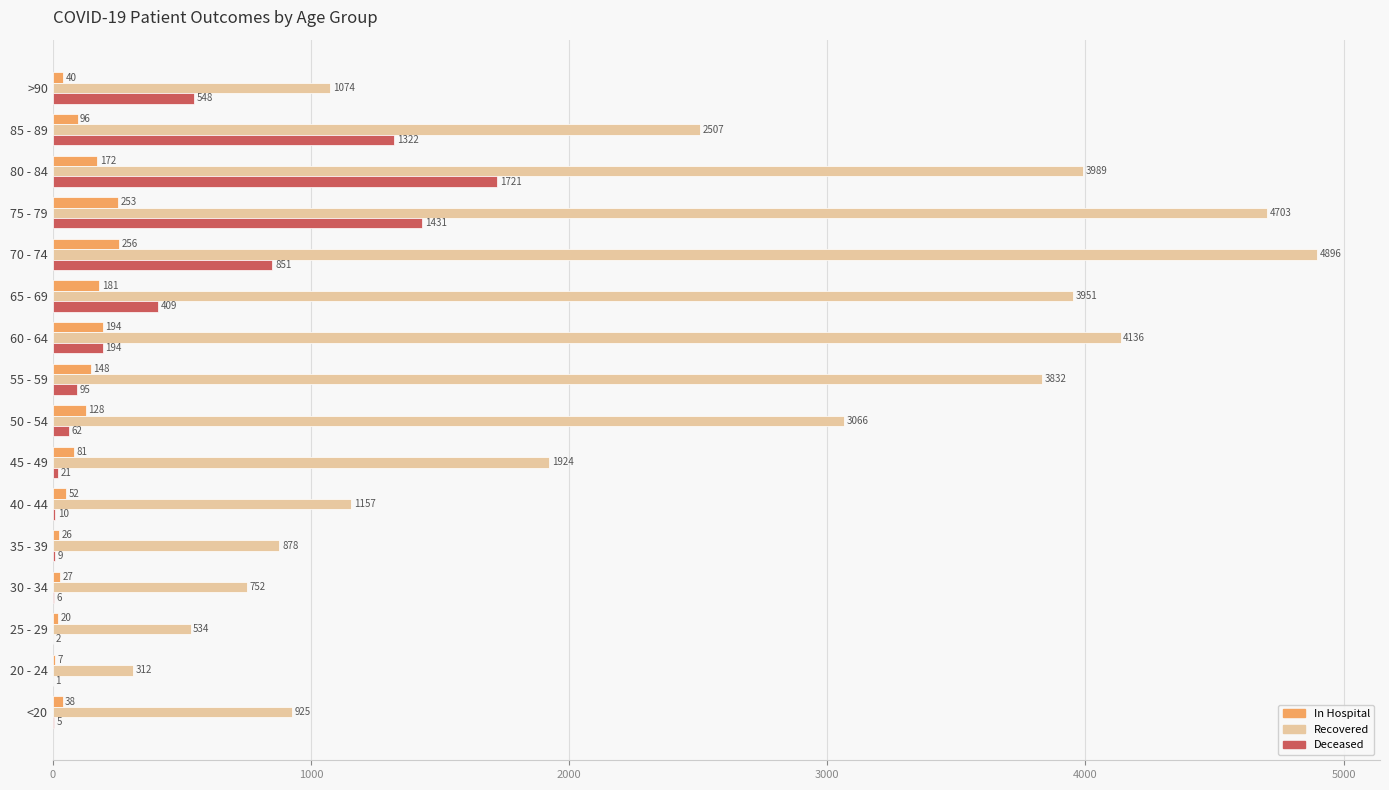

Which label corresponds to the largest value in the chart?

70 - 74